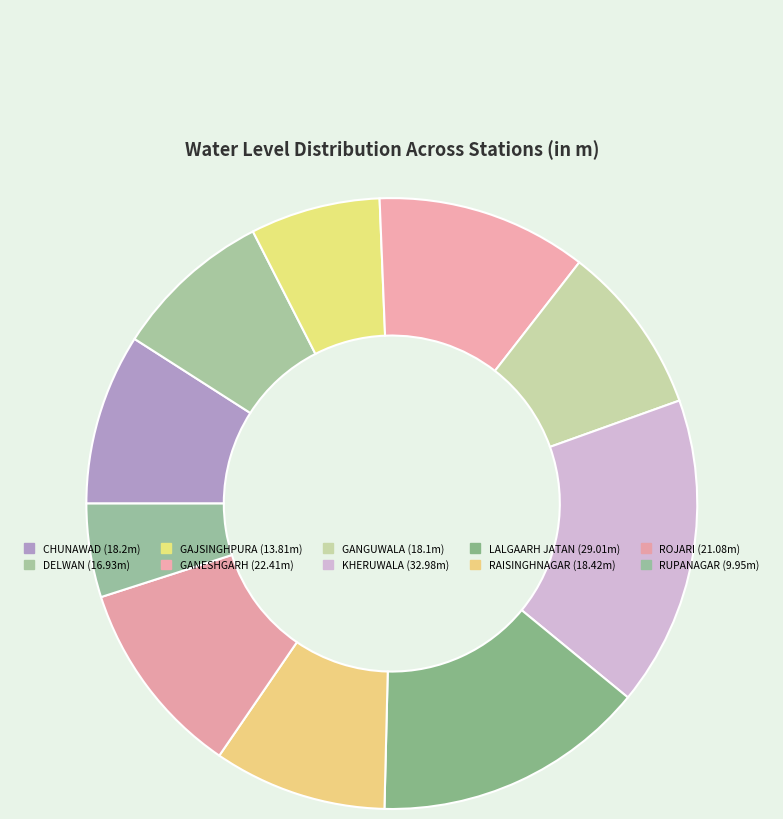

To the nearest percent, what is the combined percentage of GAJSINGHPURA and DELWAN?

15%